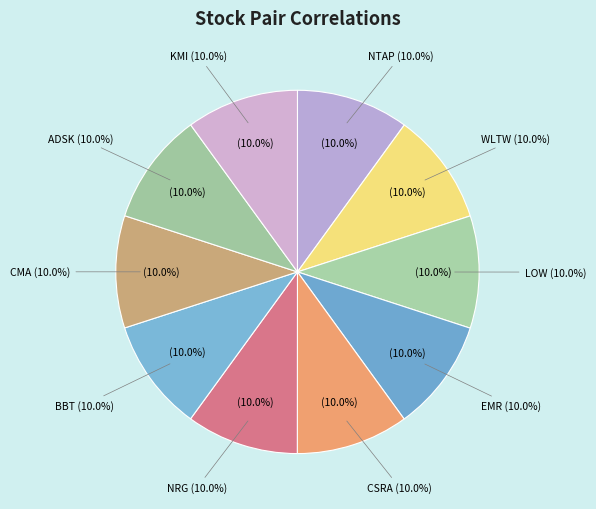

To the nearest percent, what is the combined percentage of ADSK and CMA?

20%